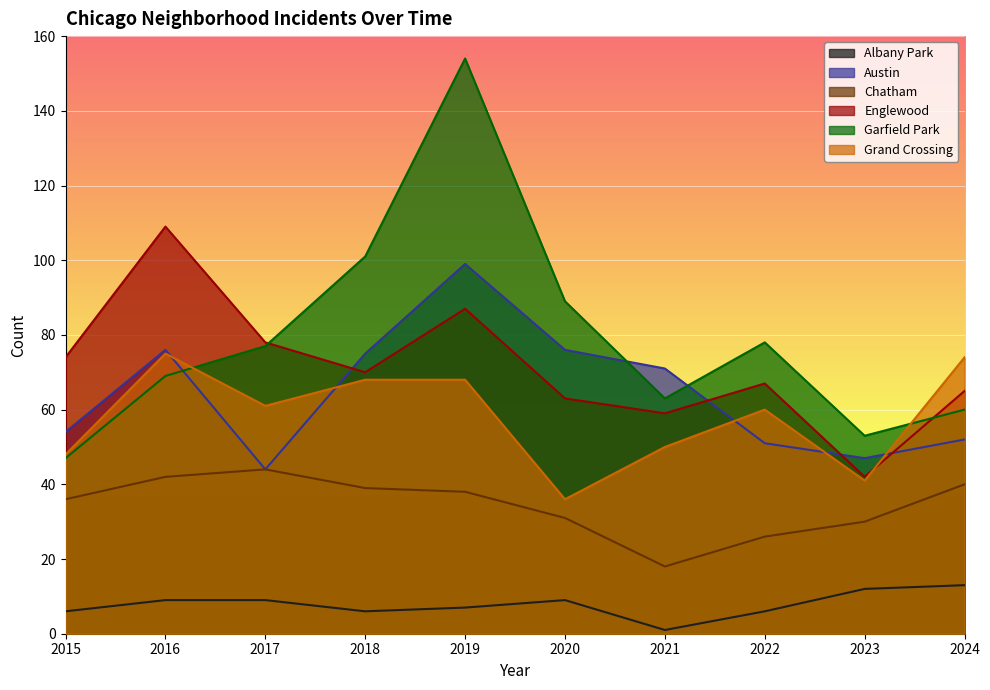

What is the value of the Garfield Park point at the 10th from the left?

60